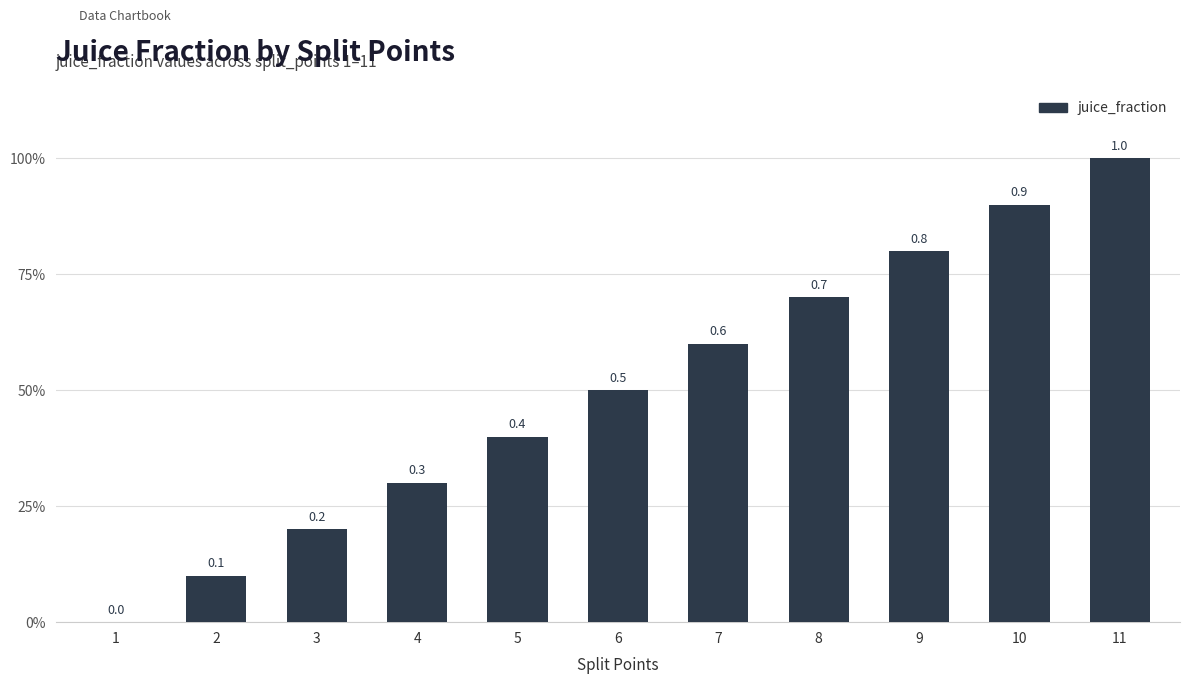

Are the bars horizontal?

No